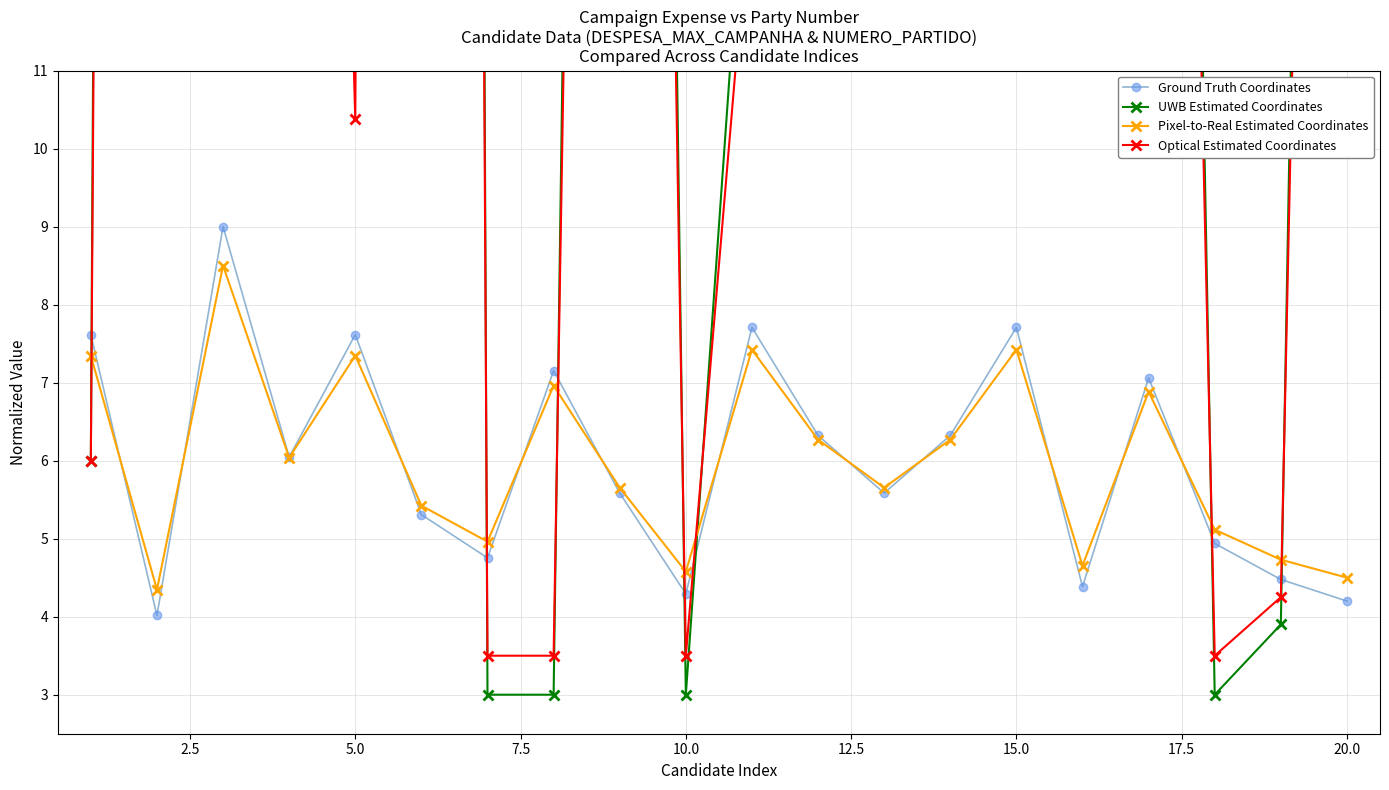

What is the highest value of the Pixel-to-Real Estimated Coordinates series?

8.5